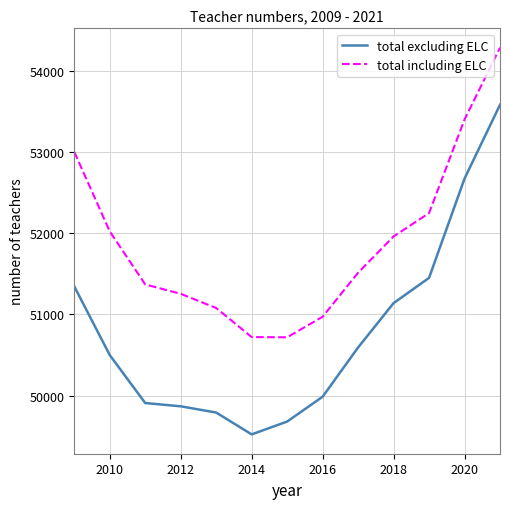

True or false: total including ELC has more than 0 interior local peaks.

False